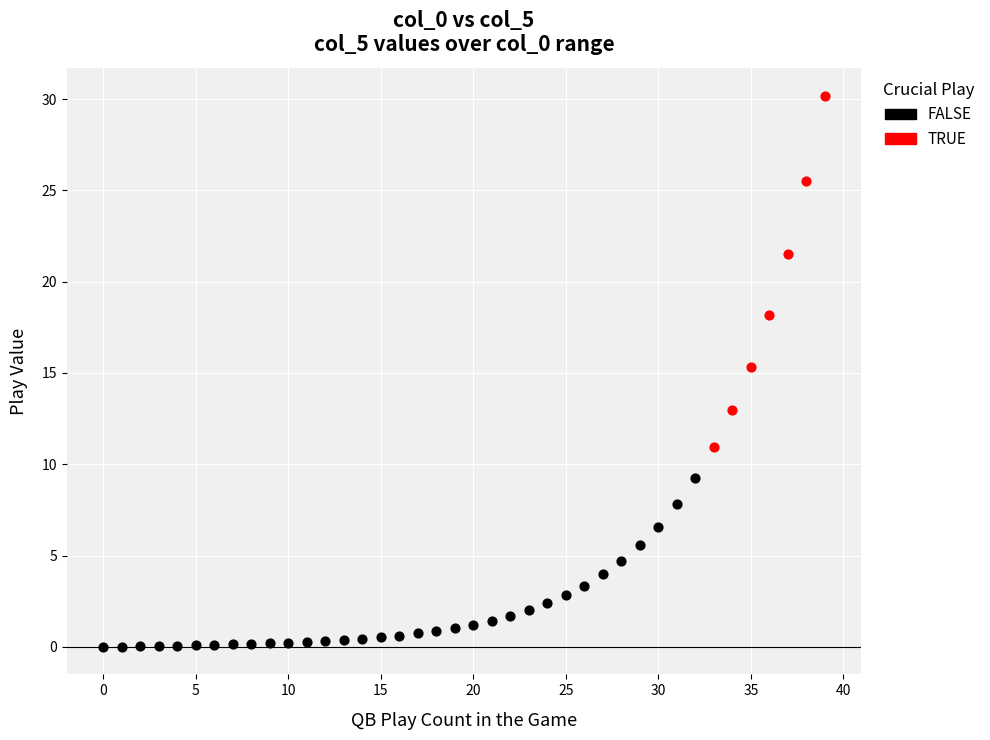

Which series contains the highest Y value?

TRUE